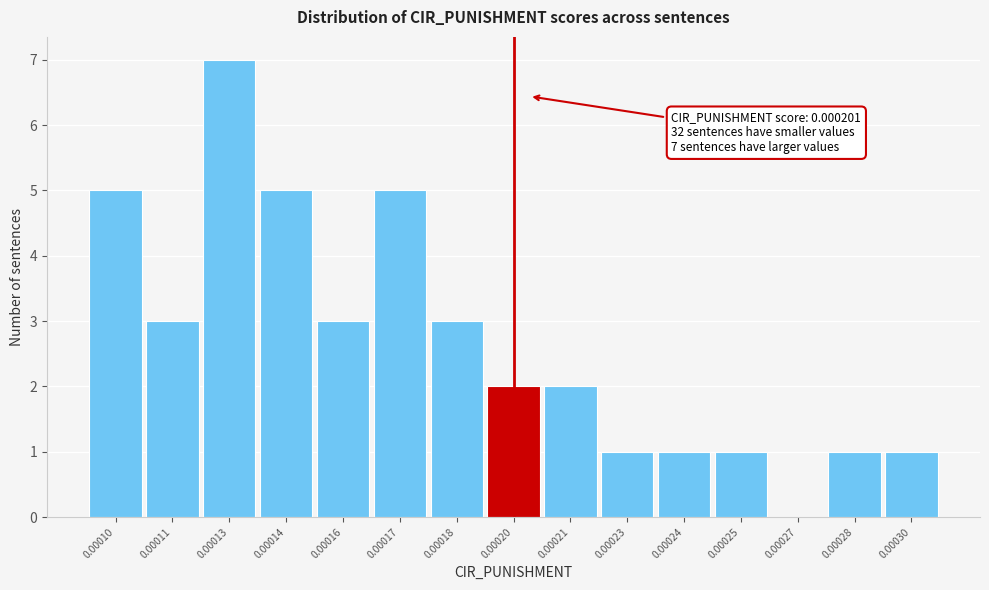

Reading left to right, what are all the values shown in this chart?

0.00010=5	0.00011=3	0.00013=7	0.00014=5	0.00016=3	0.00017=5	0.00018=3	0.00020=2	0.00021=2	0.00023=1	0.00024=1	0.00025=1	0.00027=0	0.00028=1	0.00030=1